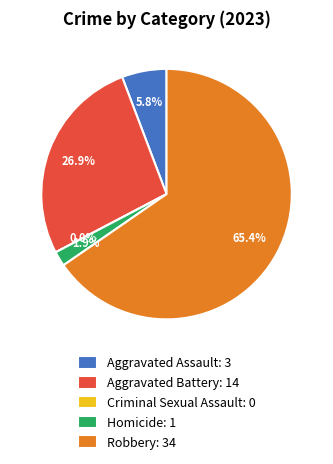

To the nearest percent, what portion does Homicide represent?

2%